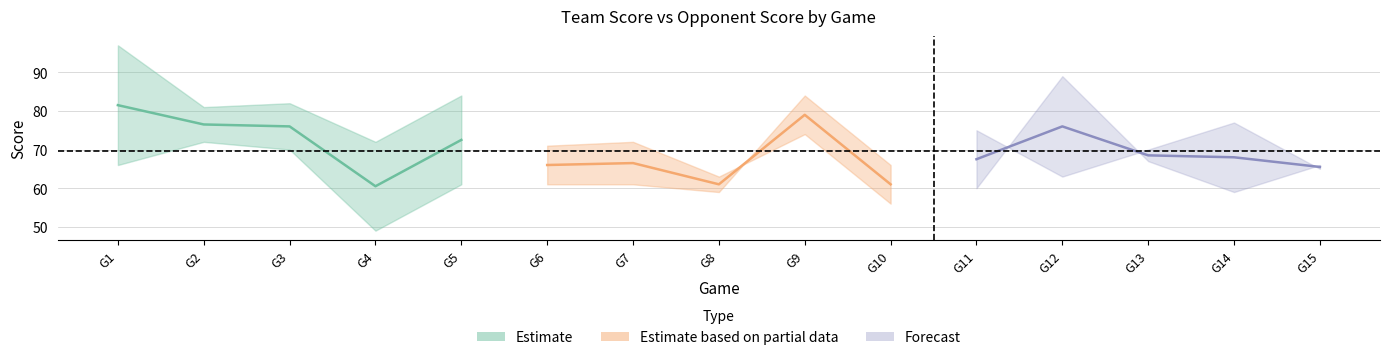

What is the value of the Estimate point at the 1st from the left?

81.5